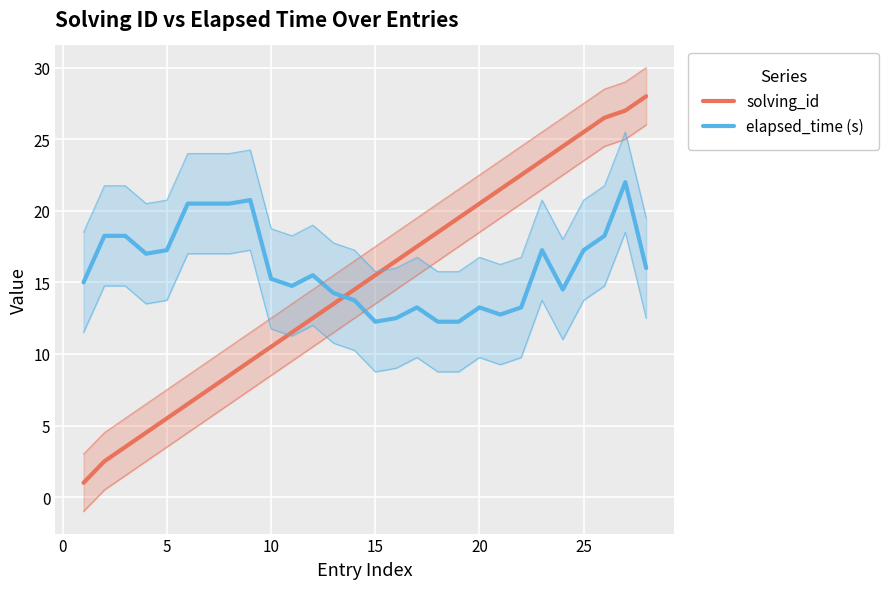

What is the maximum value for solving_id?

28.0